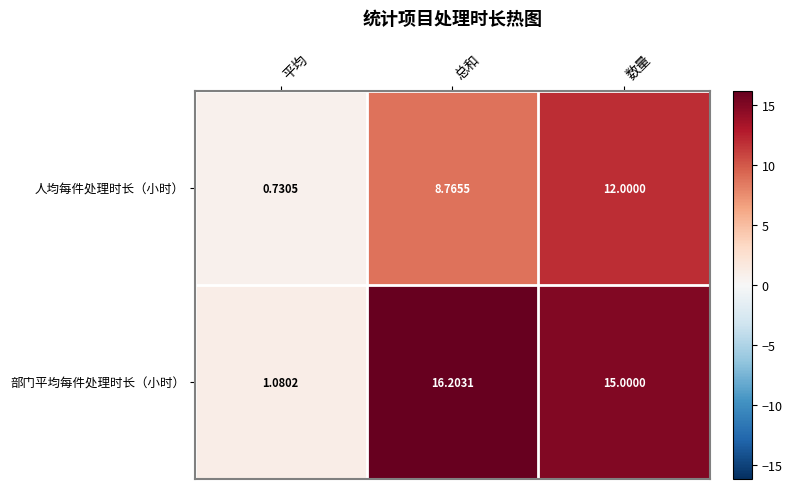

Where does the 部门平均每件处理时长（小时） series first go above 15?

总和